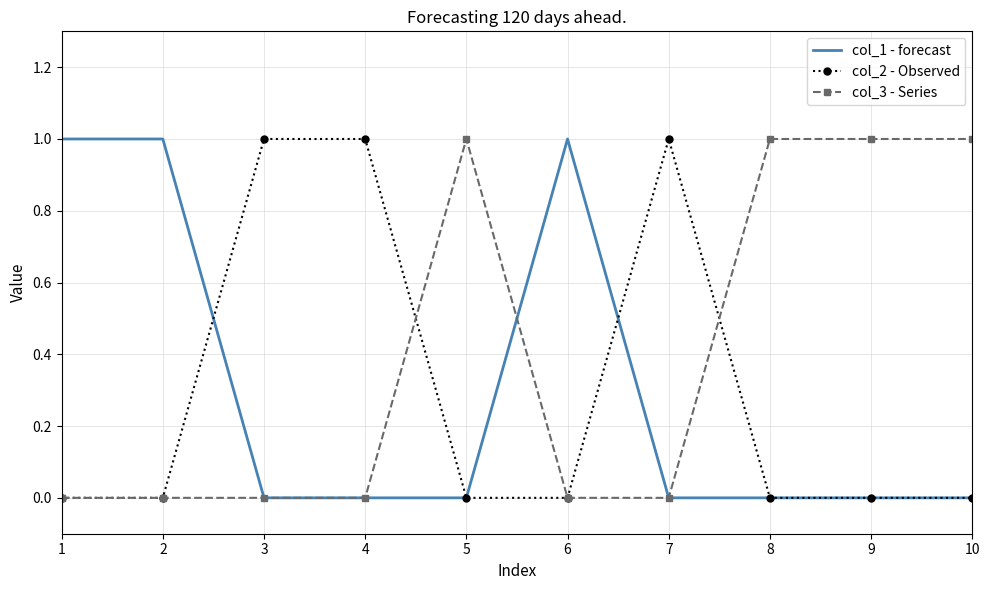

Reading right to left, extract all data points from this chart.

col_1 - forecast: 10=0	9=0	8=0	7=0	6=1	5=0	4=0	3=0	2=1	1=1
col_2 - Observed: 10=0	9=0	8=0	7=1	6=0	5=0	4=1	3=1	2=0	1=0
col_3 - Series: 10=1	9=1	8=1	7=0	6=0	5=1	4=0	3=0	2=0	1=0